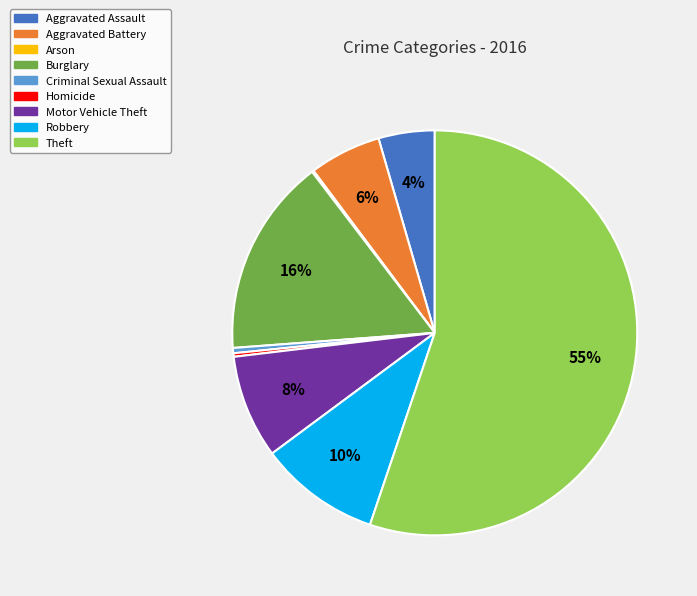

Is it true that Criminal Sexual Assault is 14% of the pie?

False